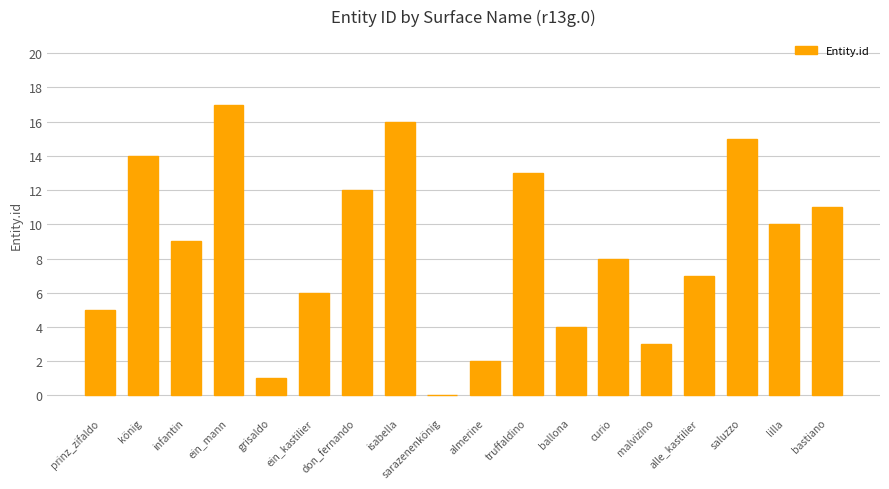

Reading right to left, list all the values displayed in this chart.

bastiano=11	lilla=10	saluzzo=15	alle_kastilier=7	malvizino=3	curio=8	ballona=4	truffaldino=13	almerine=2	sarazenenkönig=0	isabella=16	don_fernando=12	ein_kastilier=6	grisaldo=1	ein_mann=17	infantin=9	könig=14	prinz_zifaldo=5